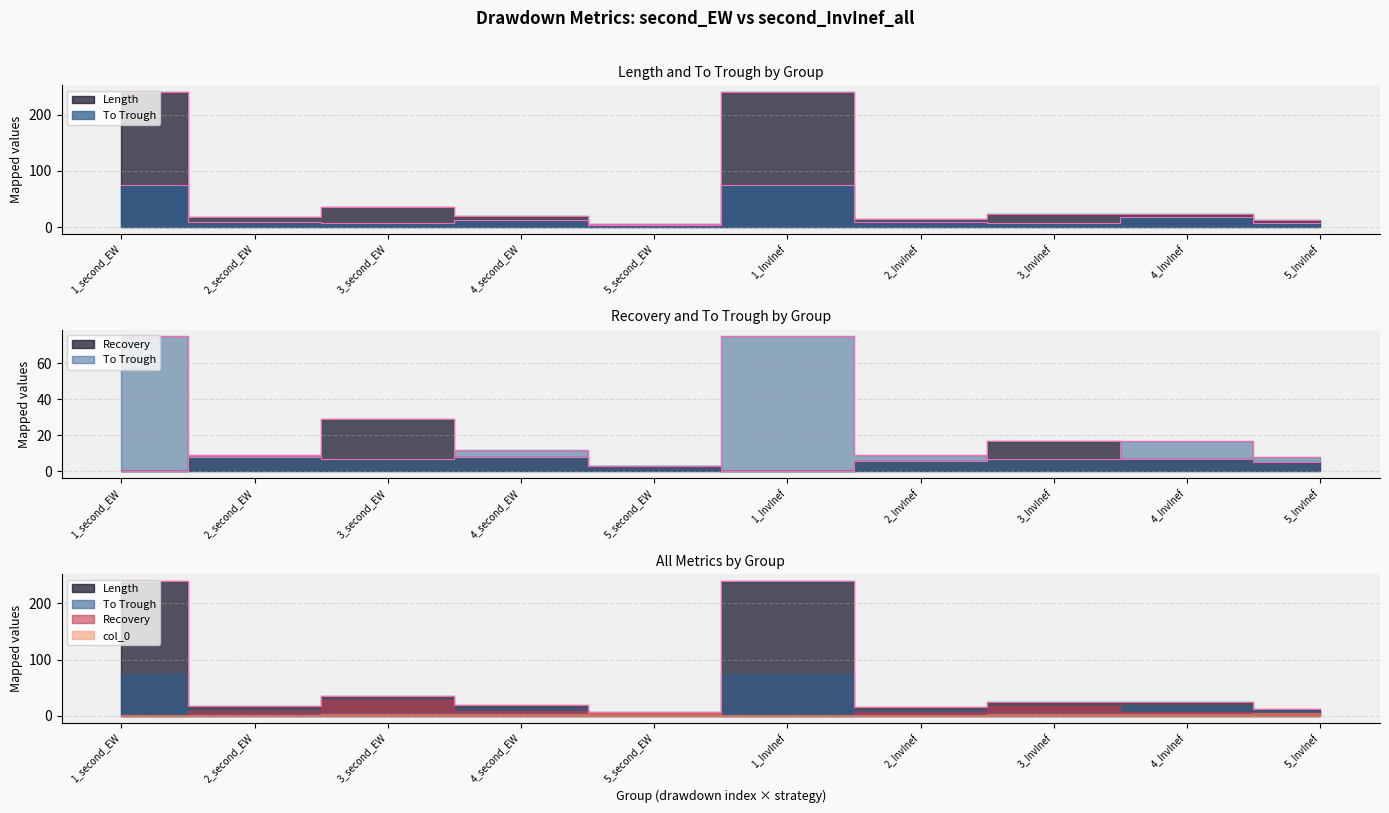

How many lines are shown in the chart?

3